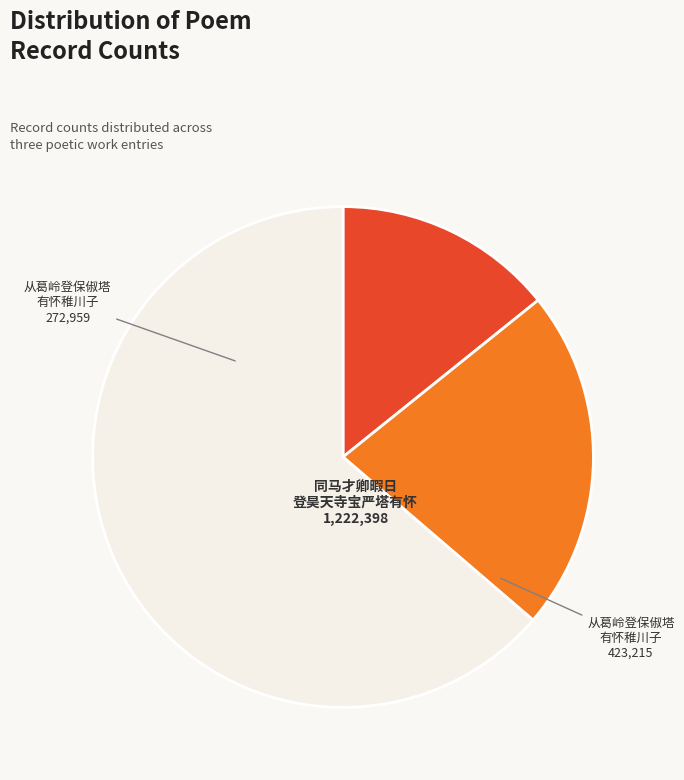

Is there a majority slice in this chart?

Yes